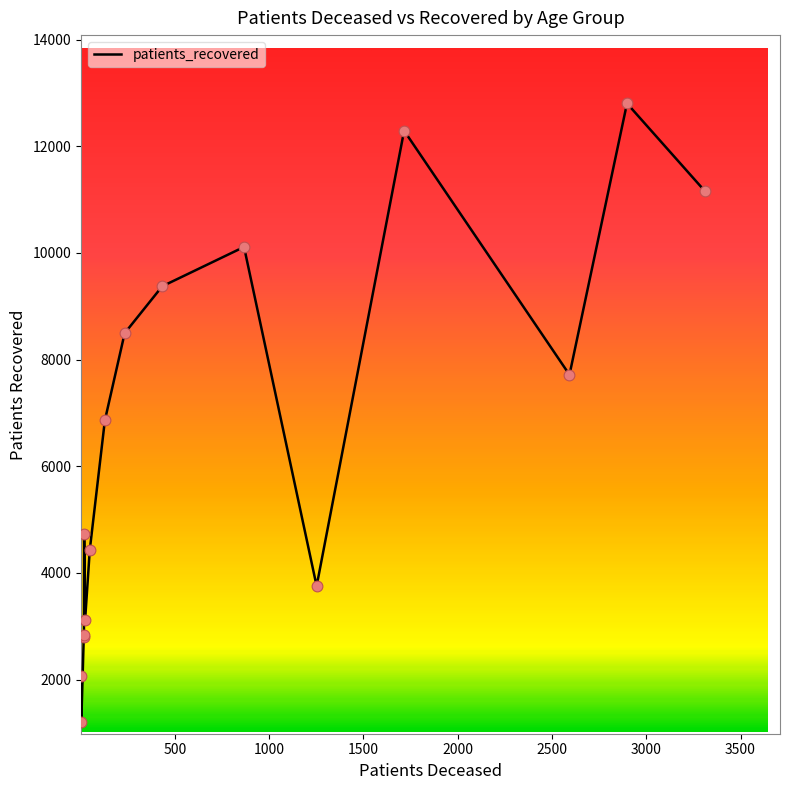

What is the difference between the maximum and minimum values?

11600